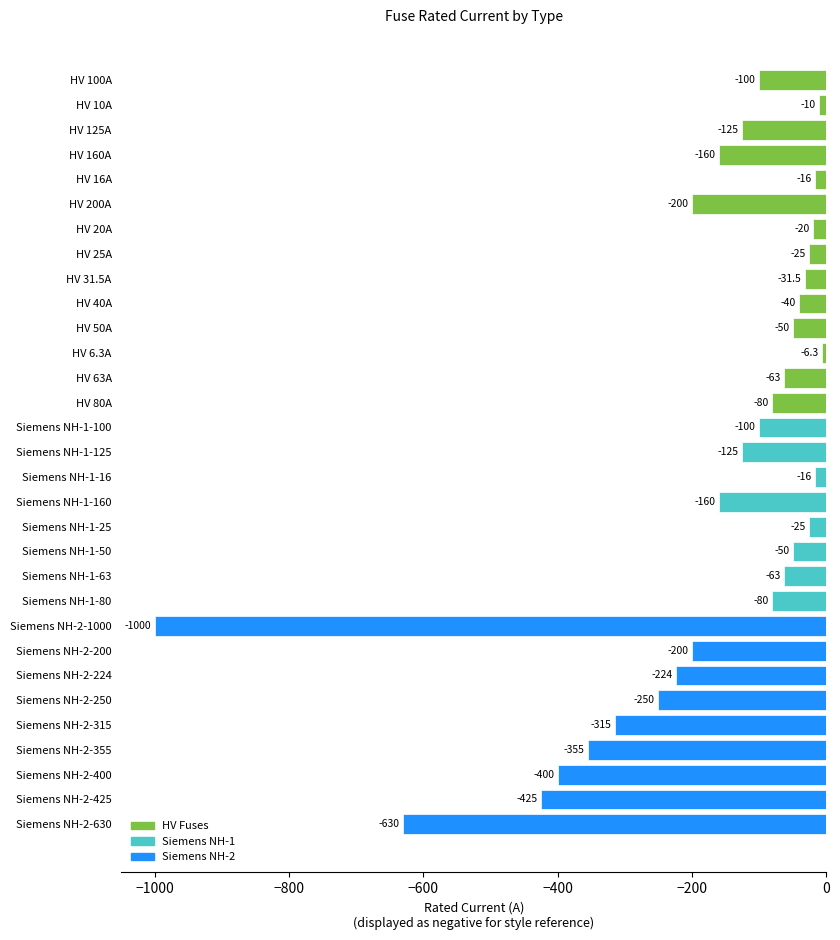

At which label is the value closest to -503?

Siemens NH-2-425